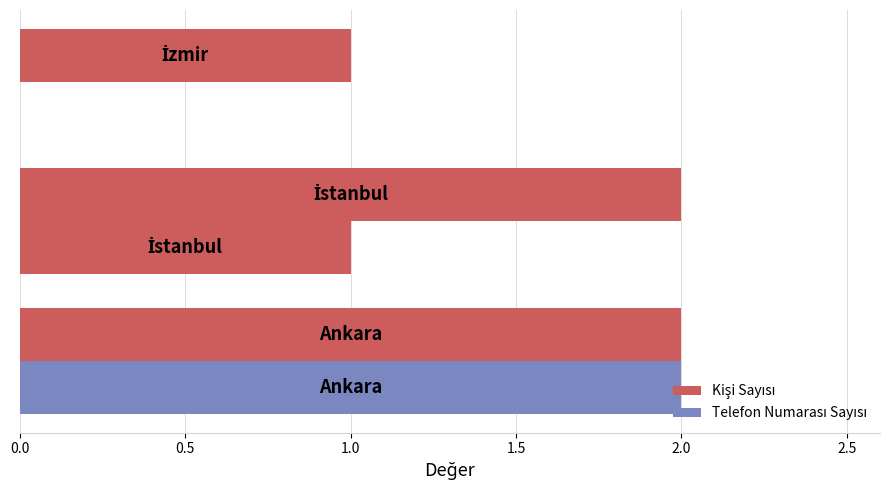

What is the difference between the maximum and minimum values in the Telefon Numarası Sayısı series?

2